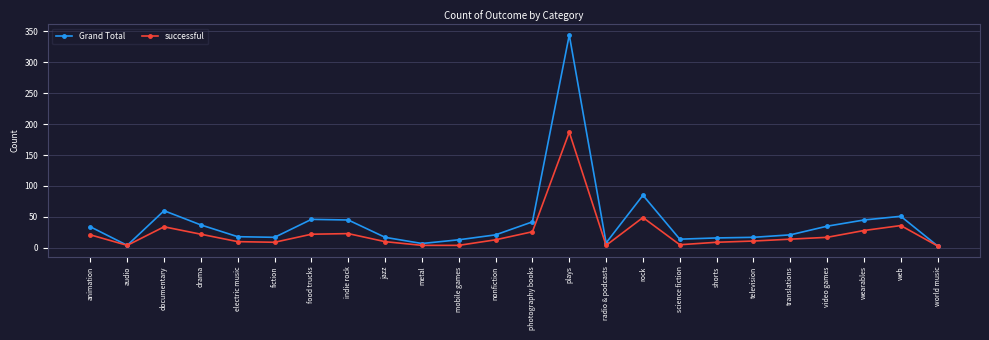

Between indie rock and plays, which series saw the biggest shift?

Grand Total